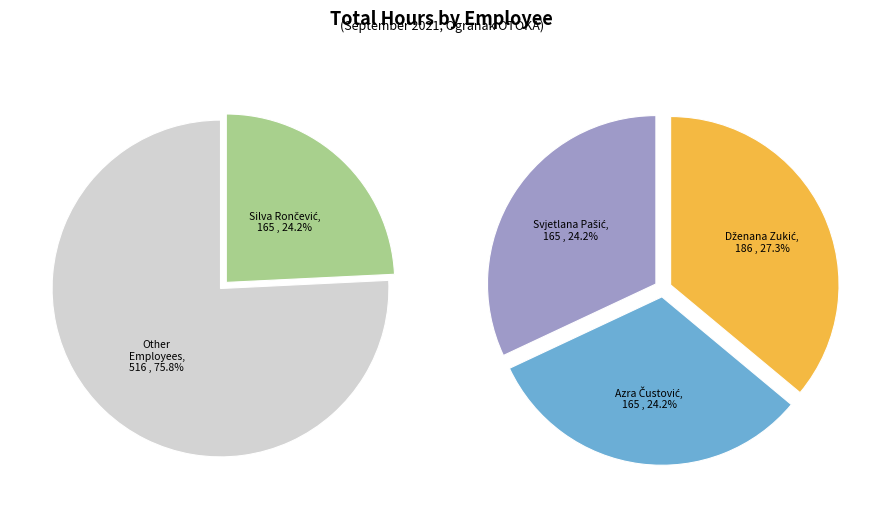

What percentage is the Silva Rončević slice, to the nearest percent?

24%